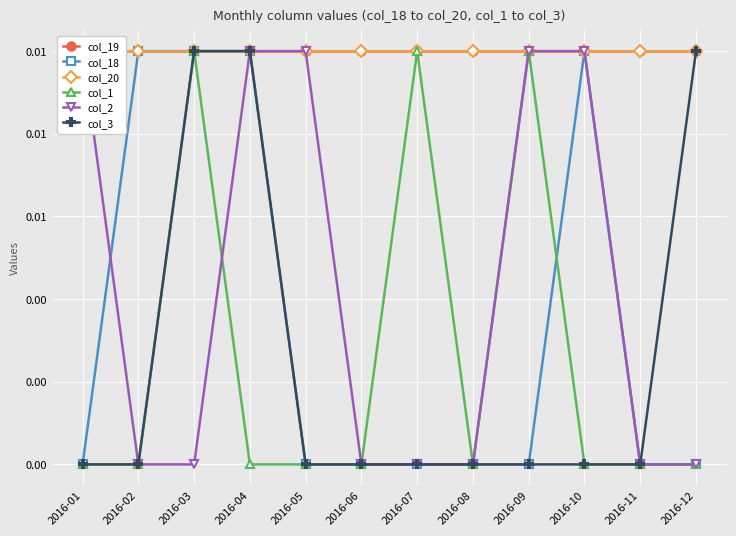

List the series in order of their peak value, highest first.

col_19, col_18, col_20, col_1, col_2, col_3